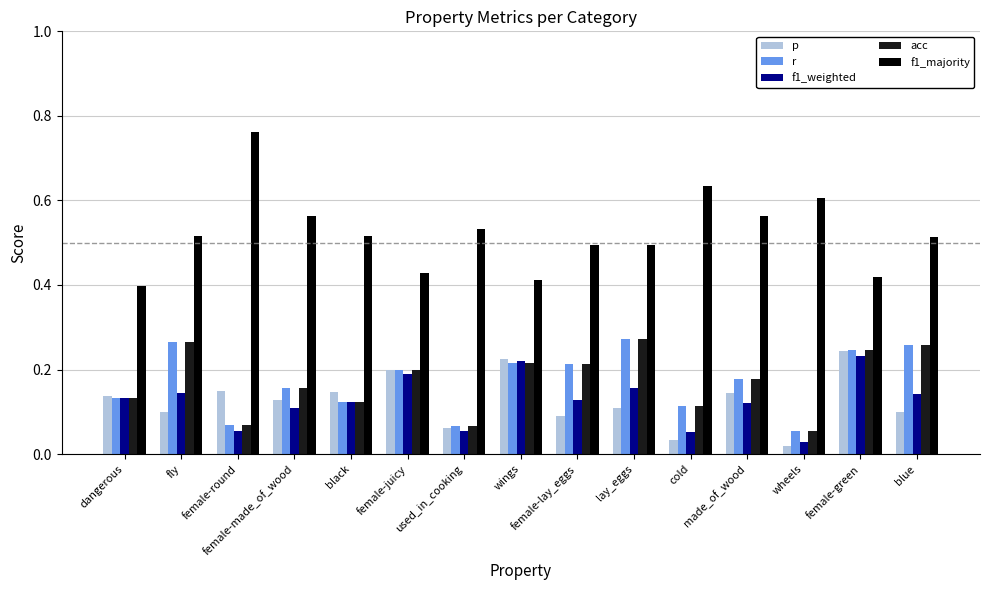

What is the sum of all f1_majority values?

7.9